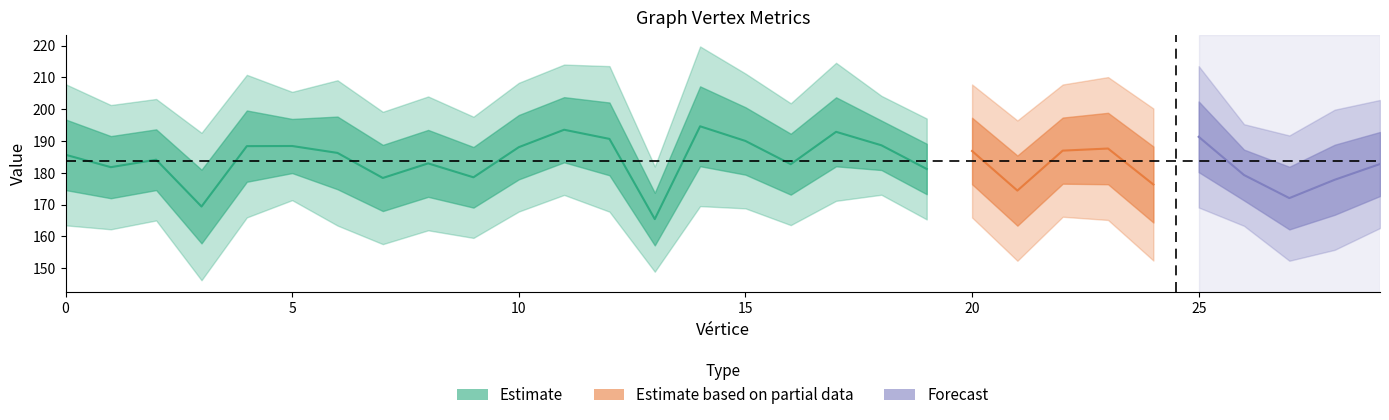

Is it true that Peso Medio das Arestas equals 265.9 at 14?

False